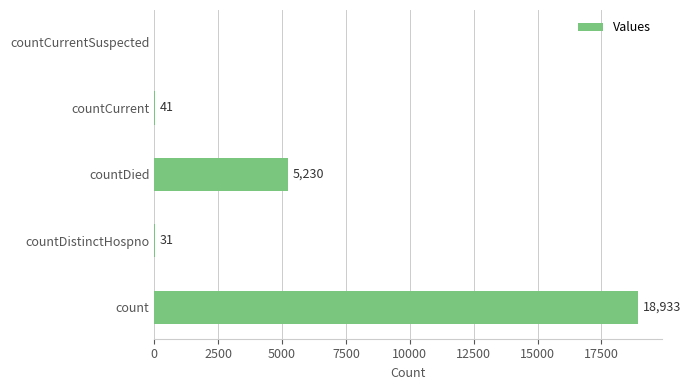

What is the sum of all values?

24235